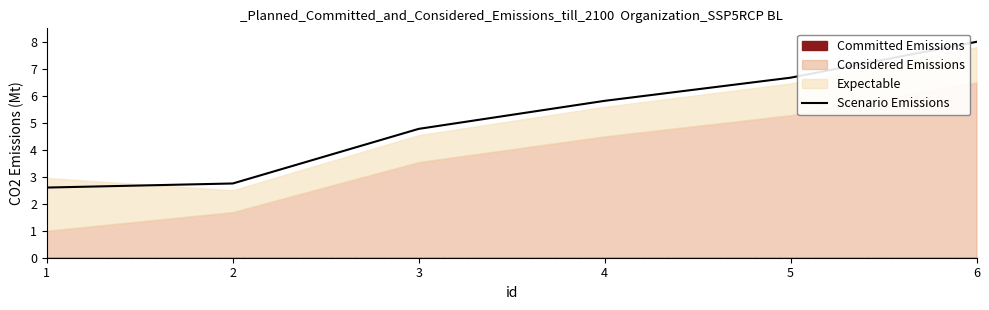

What is the smallest value displayed?

2.6